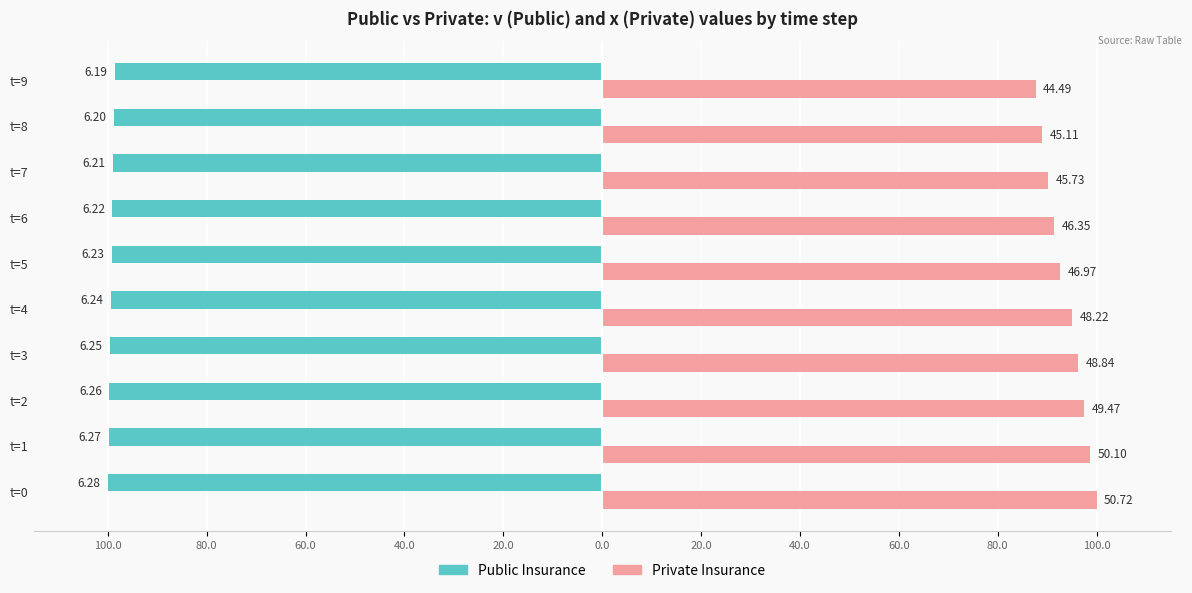

What is the average value of the Private Insurance series?

93.8